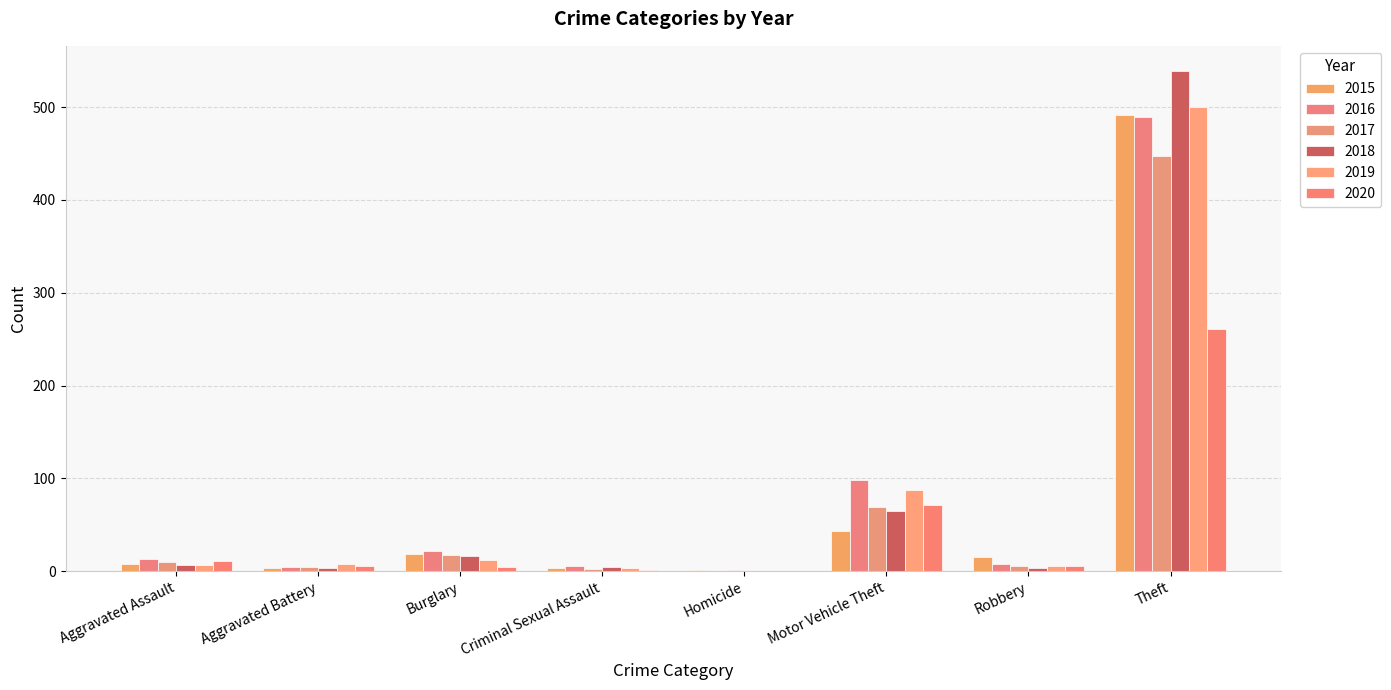

Which series has the largest total across all categories?

2016